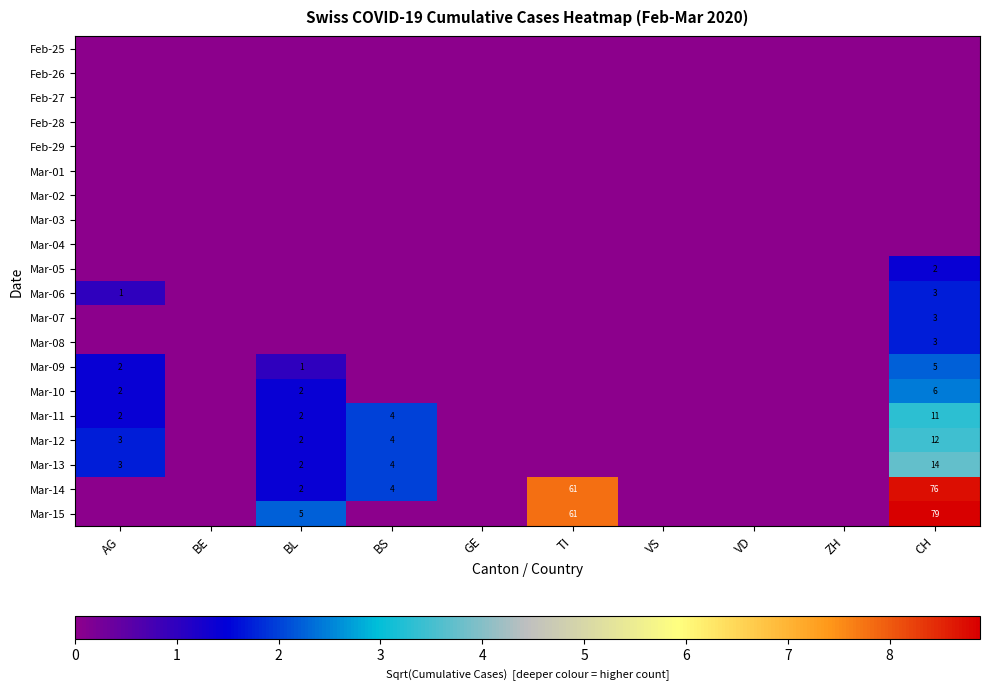

Which category has the highest value across all series?

CH